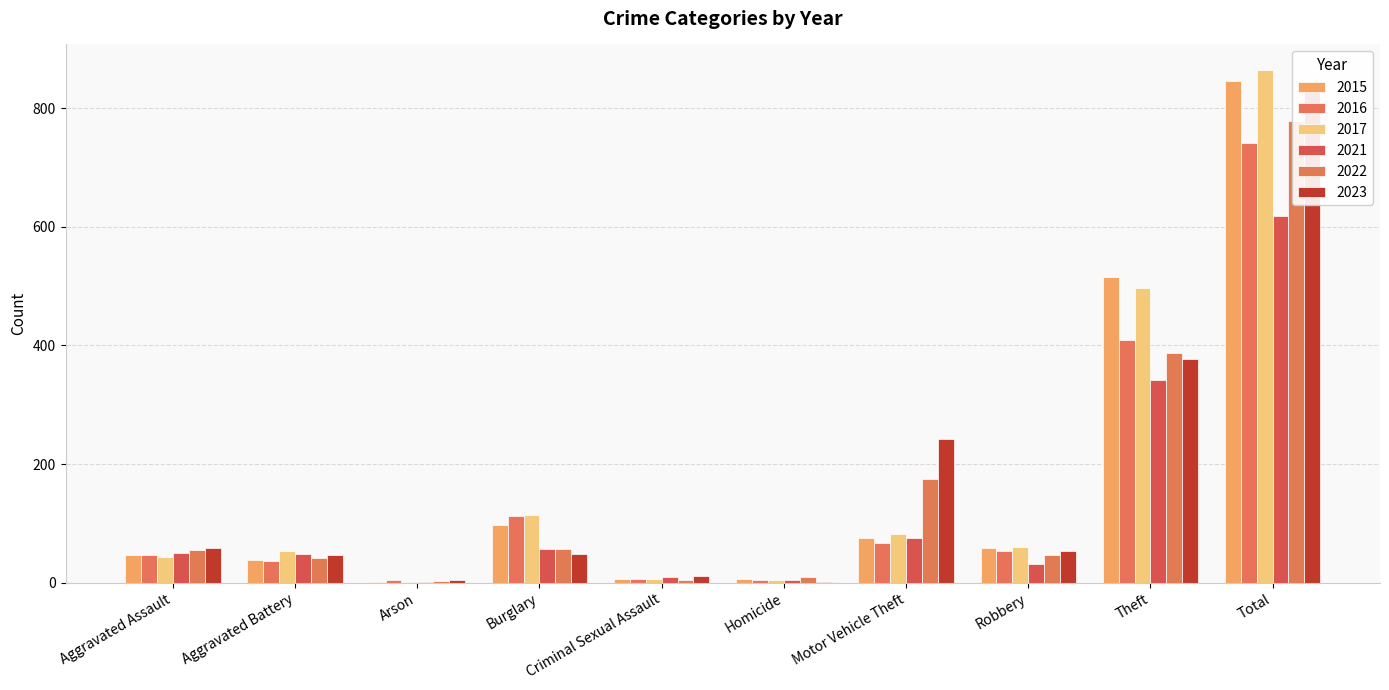

Reading left to right, list all the values displayed in this chart.

2015: Aggravated Assault=46	Aggravated Battery=38	Arson=1	Burglary=98	Criminal Sexual Assault=7	Homicide=6	Motor Vehicle Theft=75	Robbery=59	Theft=515	Total=845
2016: Aggravated Assault=46	Aggravated Battery=37	Arson=4	Burglary=112	Criminal Sexual Assault=7	Homicide=5	Motor Vehicle Theft=67	Robbery=54	Theft=409	Total=741
2017: Aggravated Assault=44	Aggravated Battery=54	Arson=2	Burglary=114	Criminal Sexual Assault=7	Homicide=4	Motor Vehicle Theft=82	Robbery=60	Theft=497	Total=864
2021: Aggravated Assault=50	Aggravated Battery=49	Arson=1	Burglary=57	Criminal Sexual Assault=9	Homicide=4	Motor Vehicle Theft=75	Robbery=32	Theft=341	Total=618
2022: Aggravated Assault=55	Aggravated Battery=42	Arson=3	Burglary=56	Criminal Sexual Assault=5	Homicide=9	Motor Vehicle Theft=175	Robbery=46	Theft=388	Total=779
2023: Aggravated Assault=59	Aggravated Battery=47	Arson=4	Burglary=48	Criminal Sexual Assault=11	Homicide=2	Motor Vehicle Theft=243	Robbery=53	Theft=377	Total=844